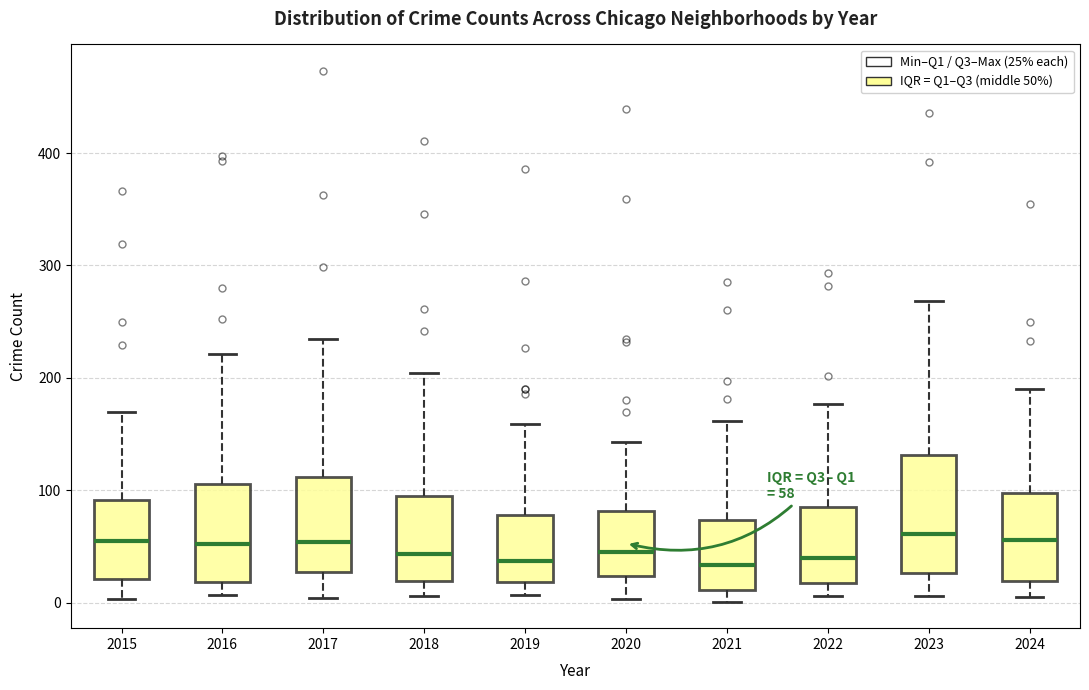

Comparing the boxes themselves (not the whiskers), which one is the tallest?

2023